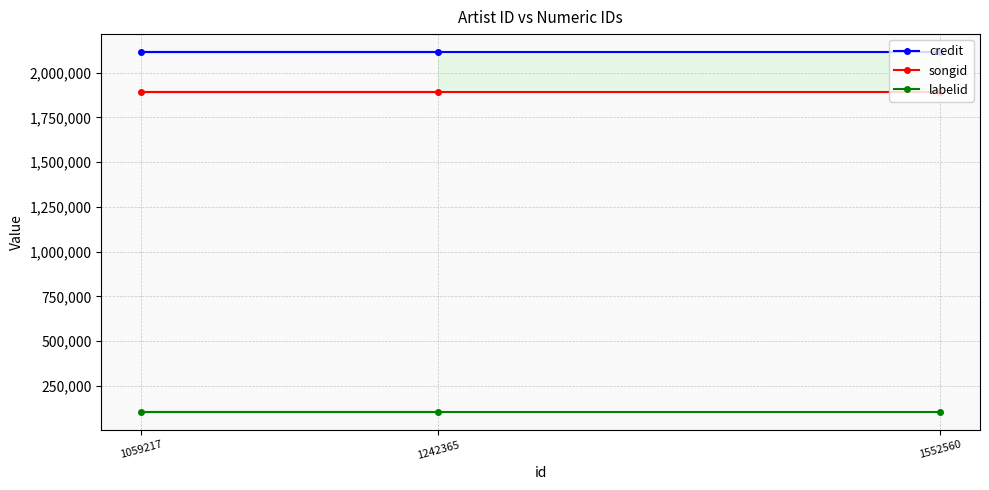

Which category has the highest value across all series?

1242365